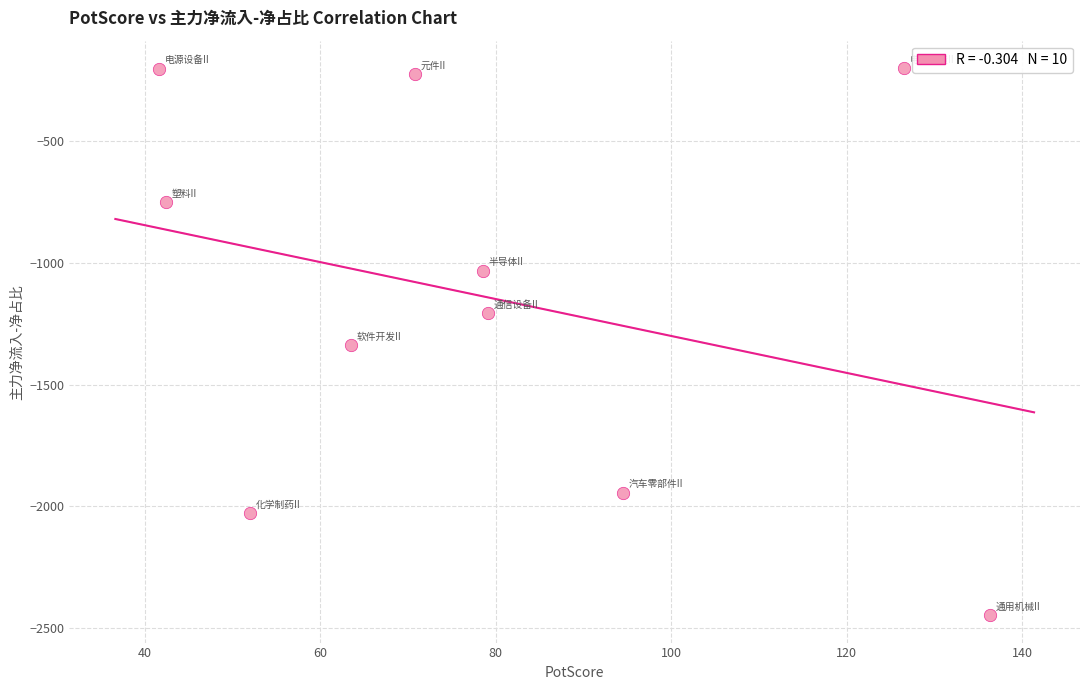

What is the range of Y values (max minus min)?

2247.5